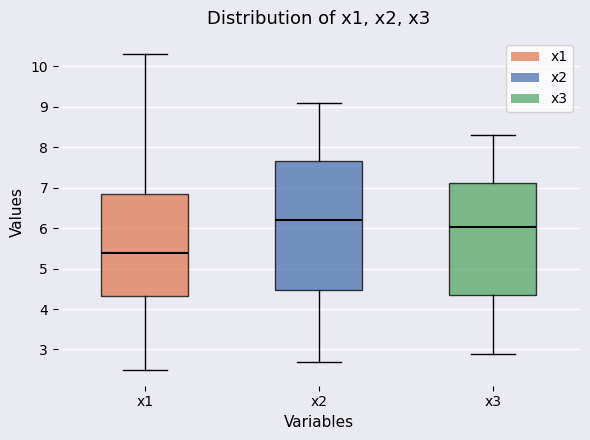

Reading left to right, read every box against the y-axis: the position of its median line, the range the box covers, and the ends of its whiskers. The values are not printed on the chart, so give them approximately, as read against the axis.

x1: median 5.4, box 4.3 to 6.9, whiskers 2.5 to 10.3
x2: median 6.2, box 4.5 to 7.7, whiskers 2.7 to 9.1
x3: median 6.0, box 4.3 to 7.1, whiskers 2.9 to 8.3